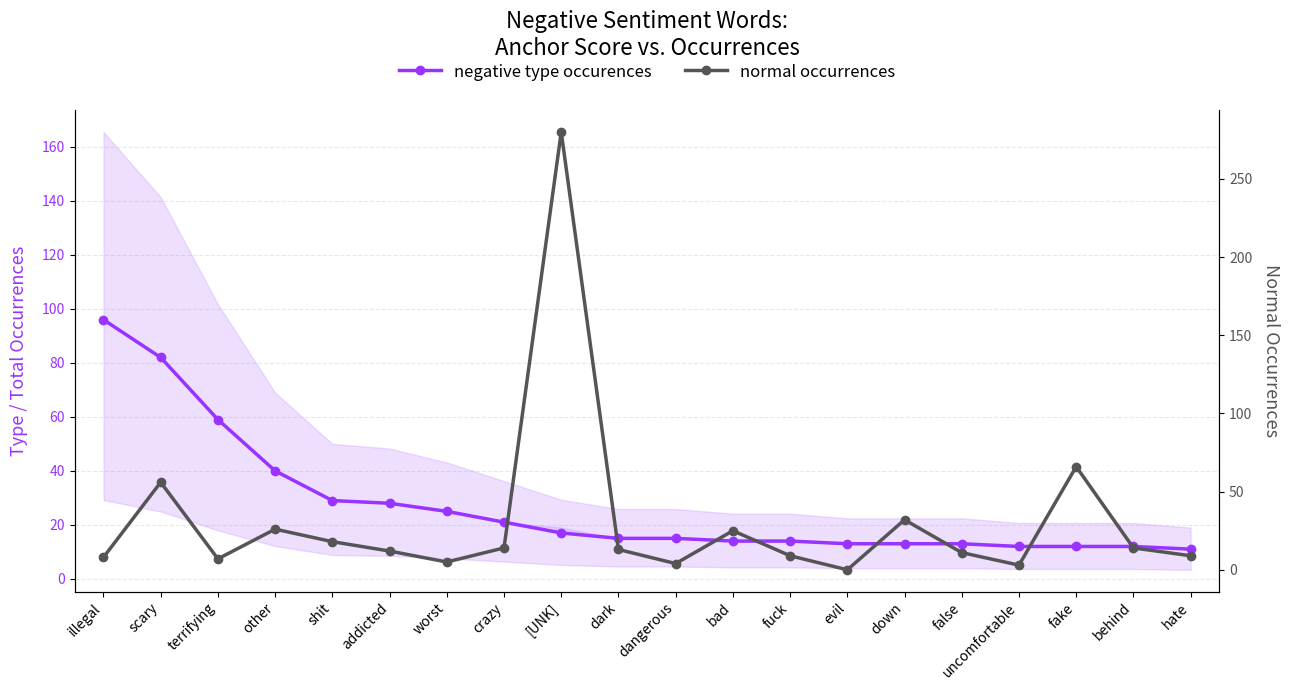

How many intersections are there between normal occurrences and negative type occurences?

8